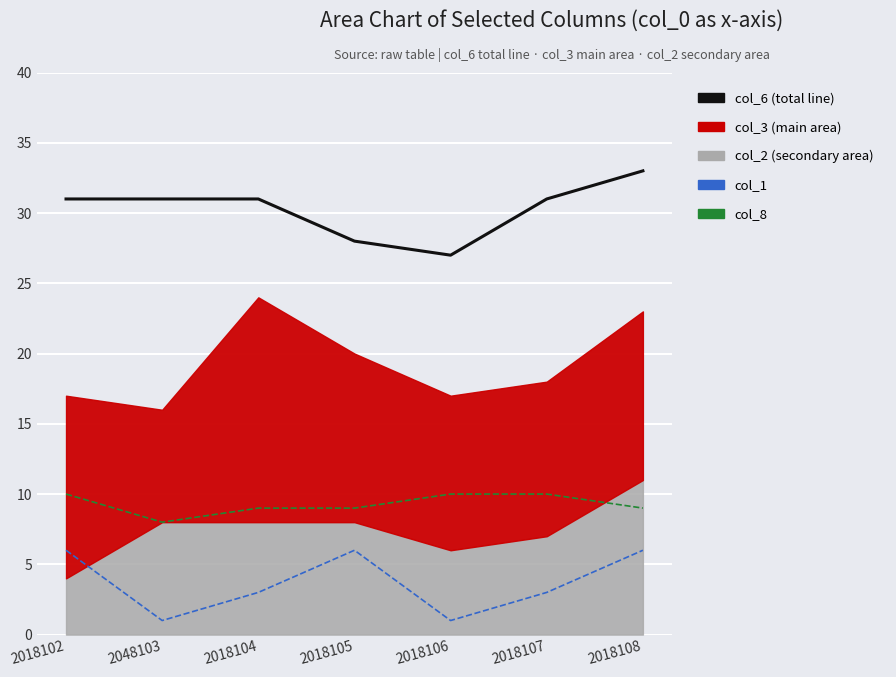

True or false: col_6 (total line) and col_1 intersect in this chart.

False